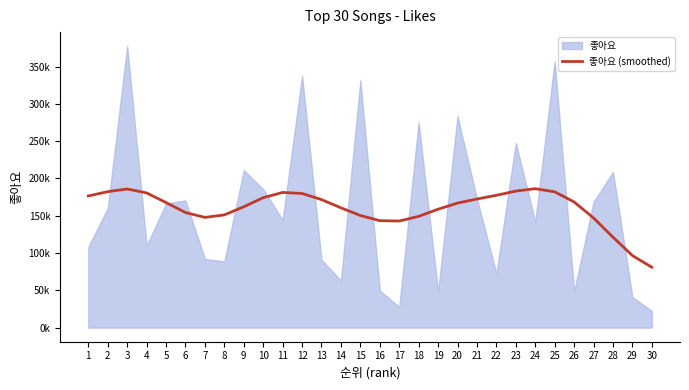

What is the average value?

160149